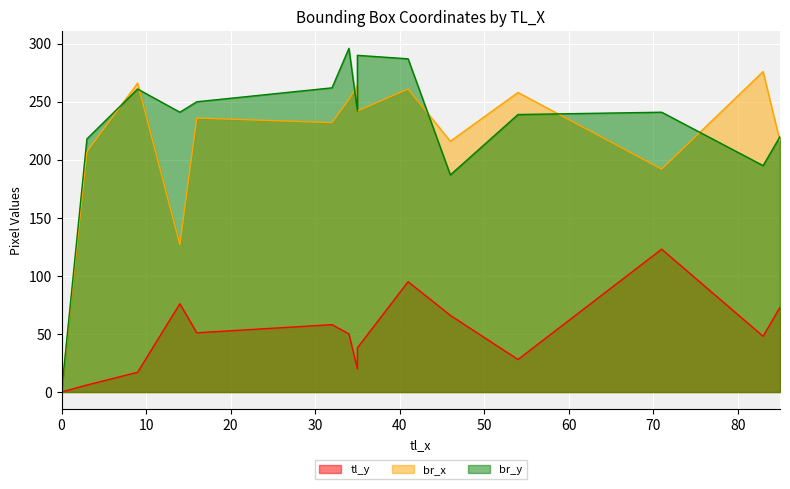

Reading left to right, extract all data points from this chart.

tl_y: 0	6	17	76	51	58	50	20	38	95	66	28	123	48	73
br_x: 0	207	266	127	236	232	252	264	242	261	216	258	192	276	216
br_y: 0	218	261	241	250	262	296	242	290	287	187	239	241	195	220